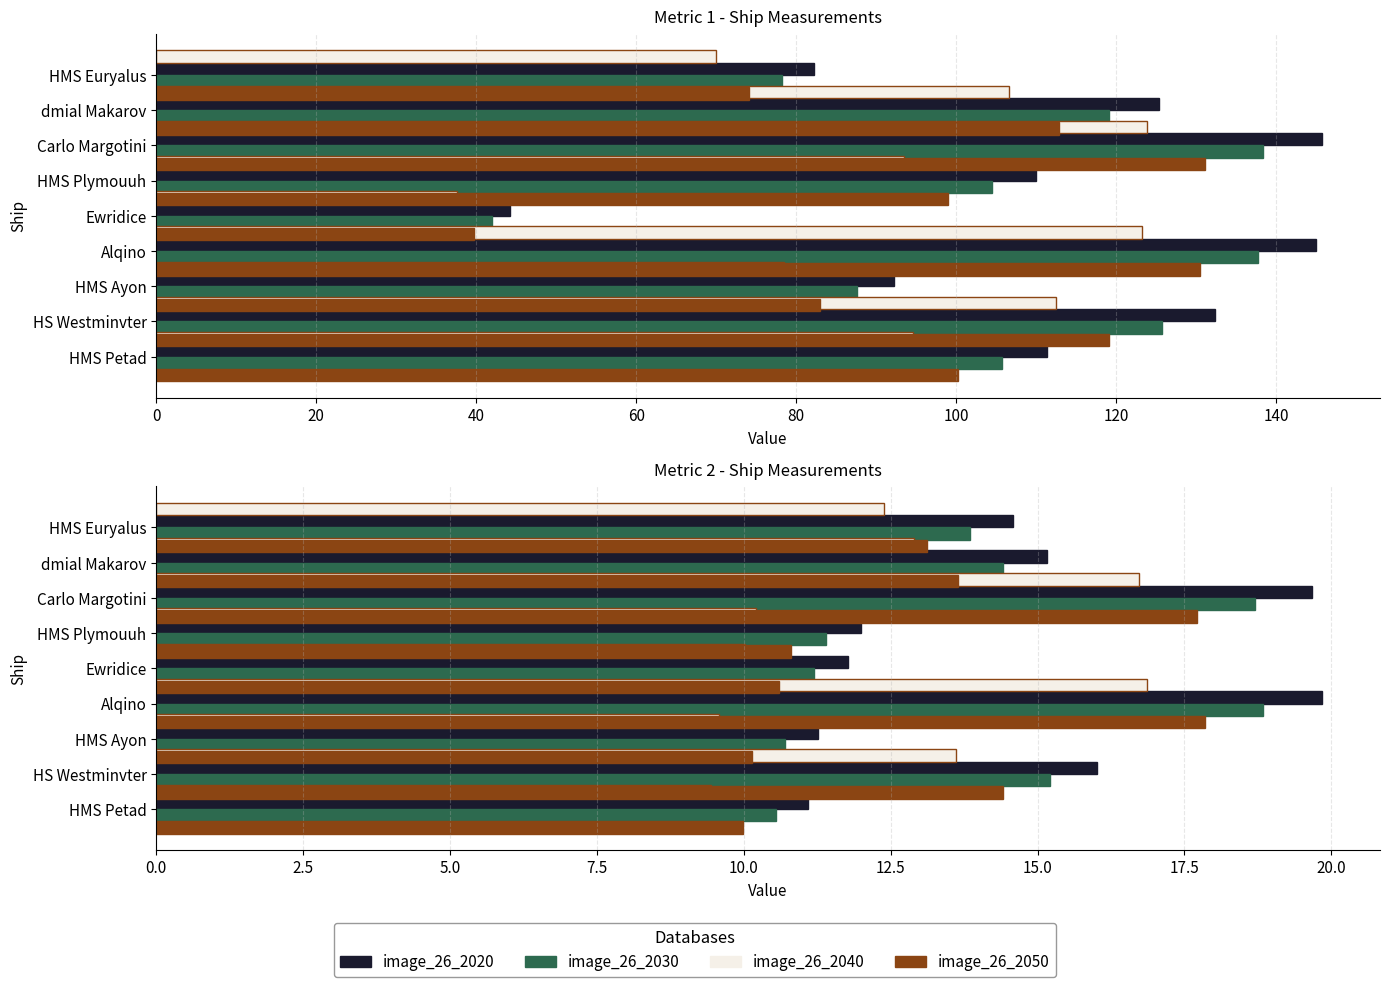

At how many categories does at least one series exceed 50?

8